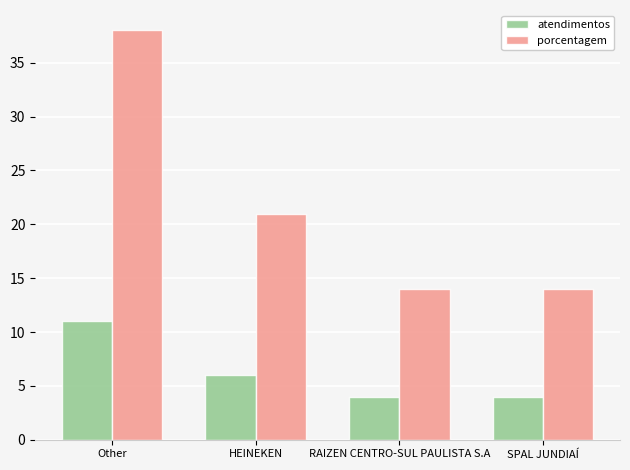

The value of atendimentos at RAIZEN CENTRO-SUL PAULISTA S.A is 6. True or false?

False